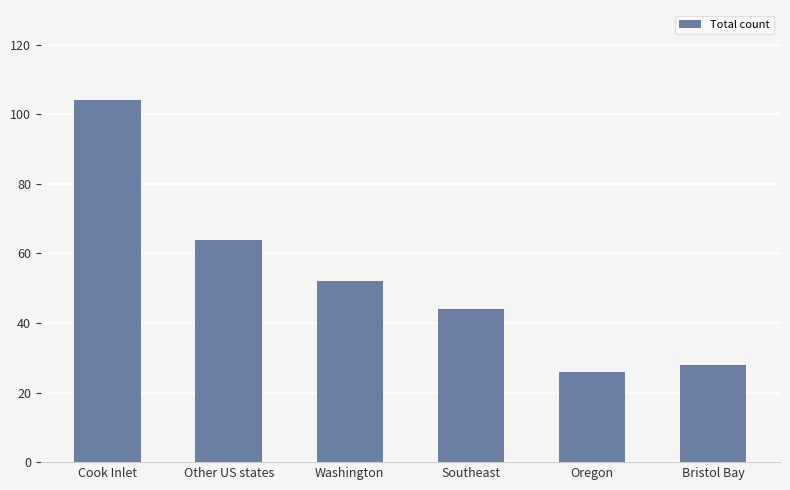

What is the change in value from Cook Inlet to Washington?

-52